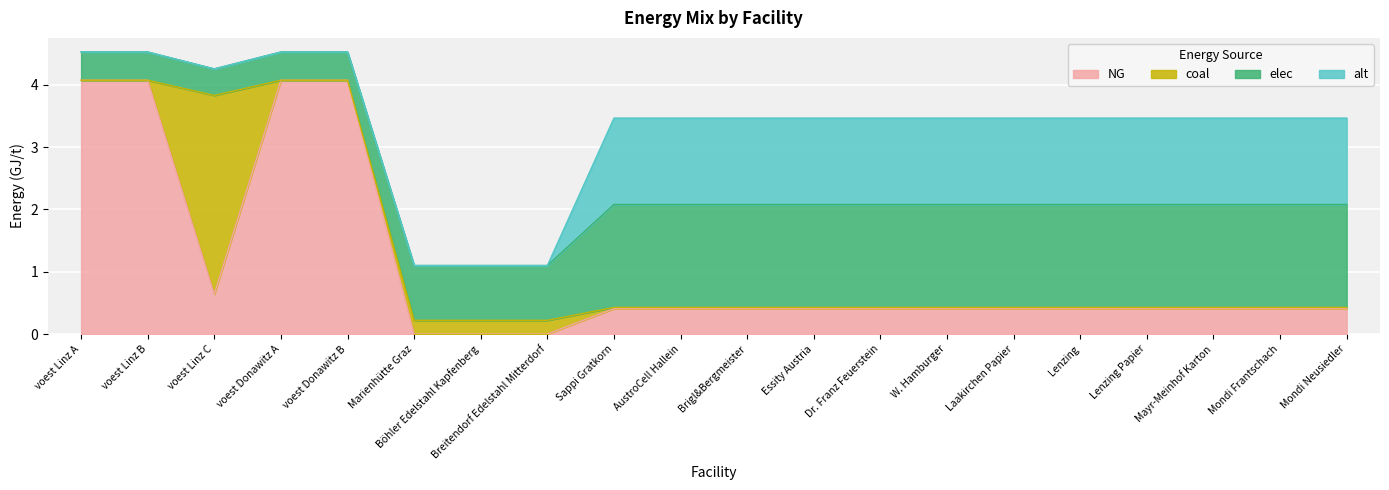

Which series ends up on top after the final intersection of coal and NG?

NG